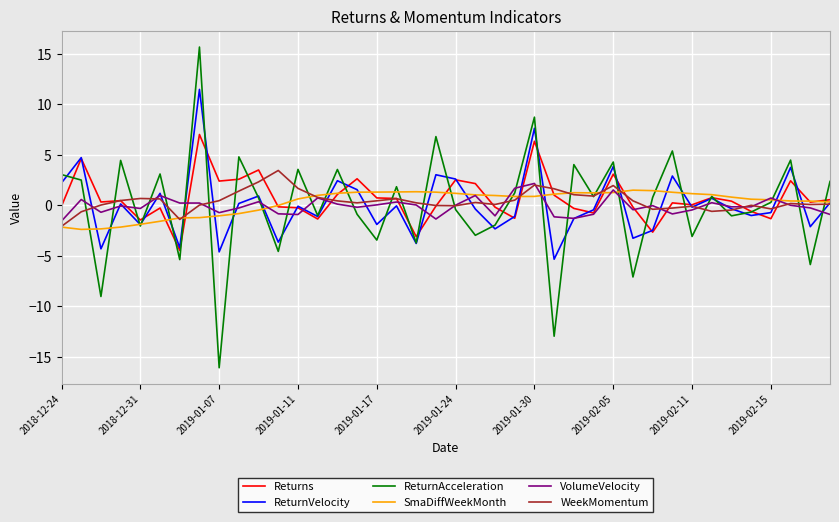

Which series has the widest spread of values?

ReturnAcceleration